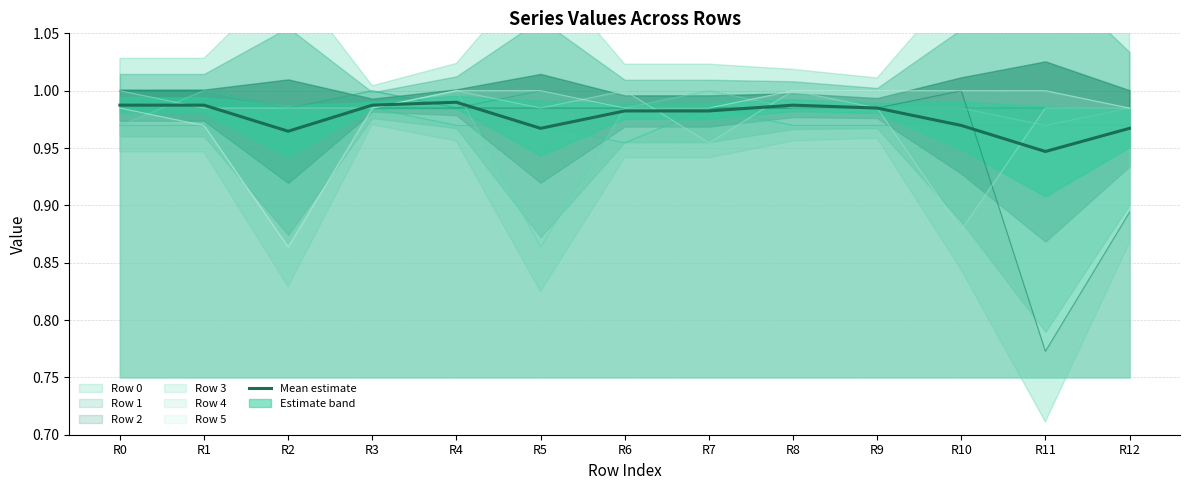

What is the sum of the values at R10 and R2?

1.9